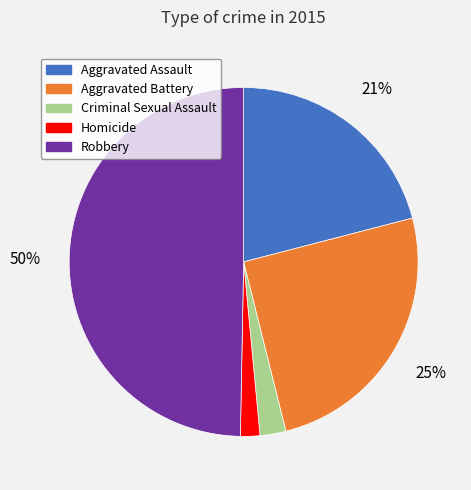

The Criminal Sexual Assault slice represents 16% of the pie. True or false?

False